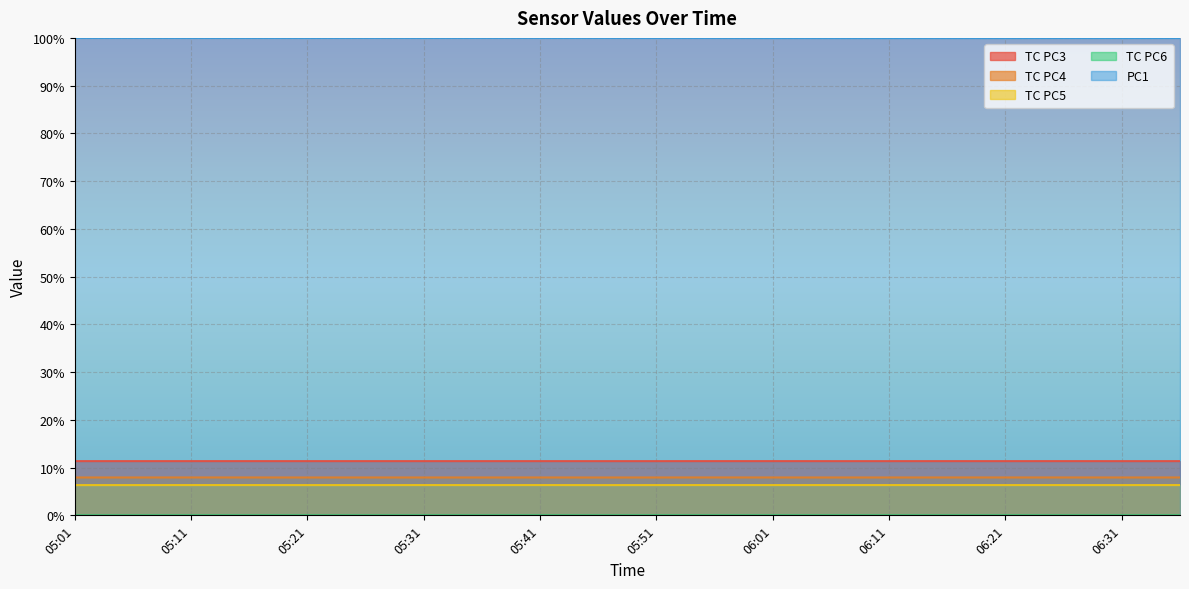

True or false: PC1 and TC PC5 intersect in this chart.

False